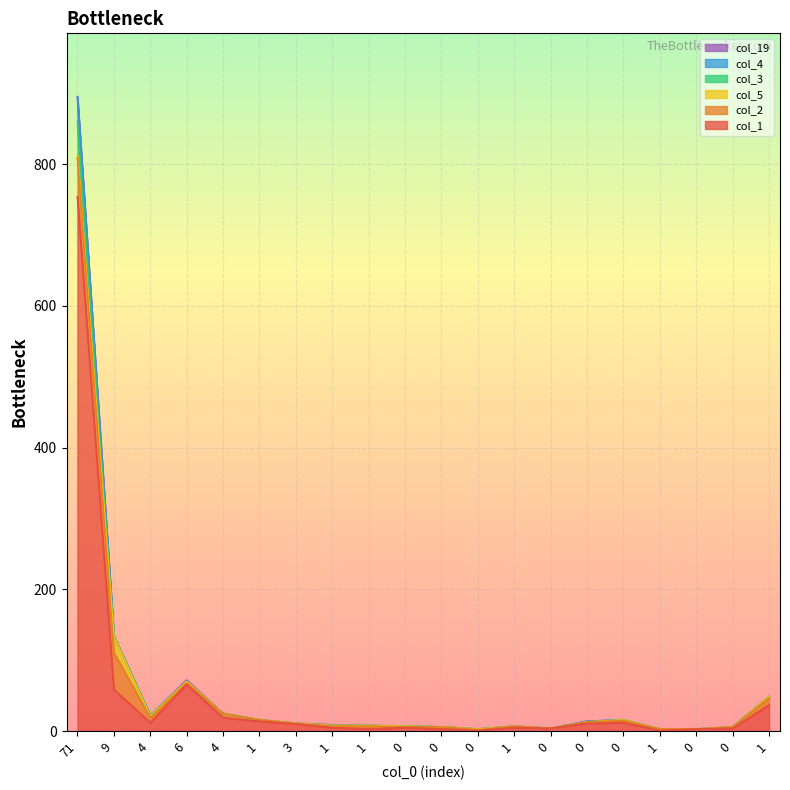

At how many categories does at least one series exceed 759?

1